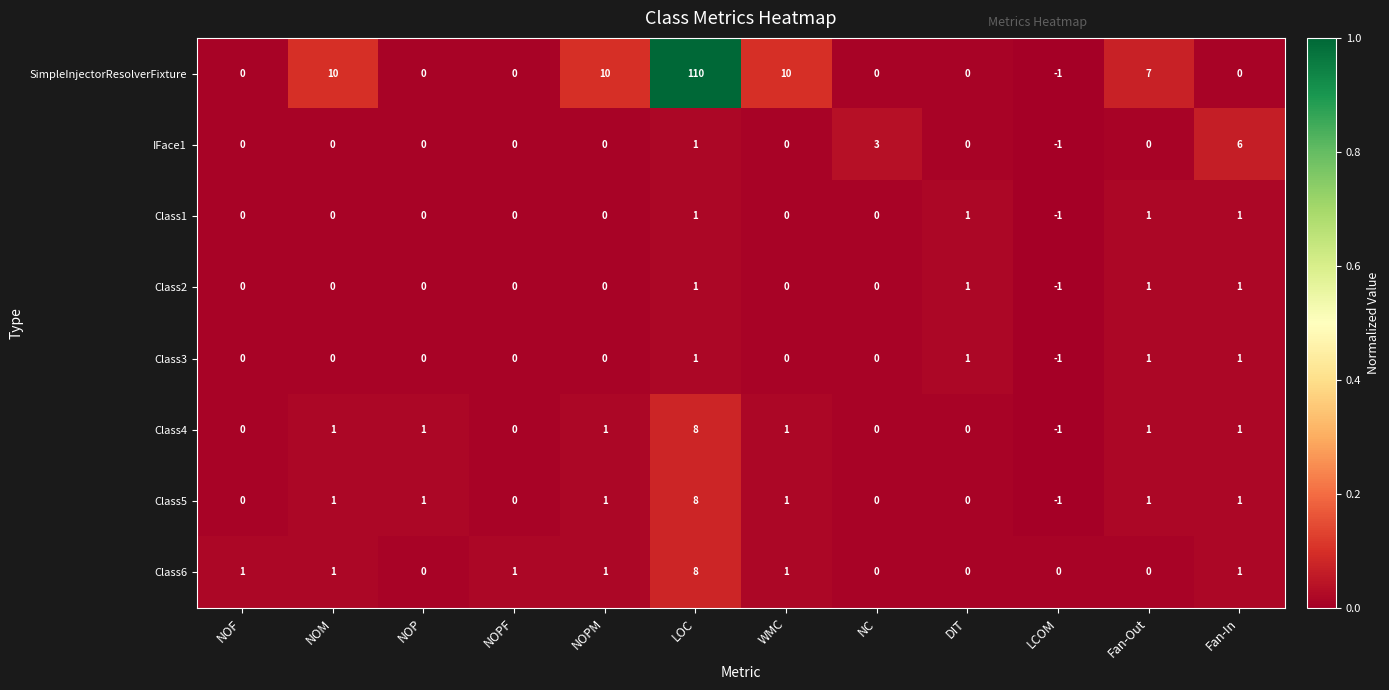

Which series has the largest range (max minus min)?

SimpleInjectorResolverFixture